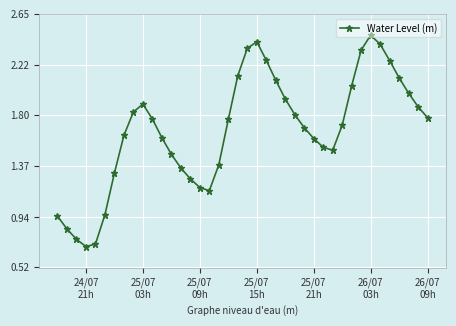

How many values are below 1?

6